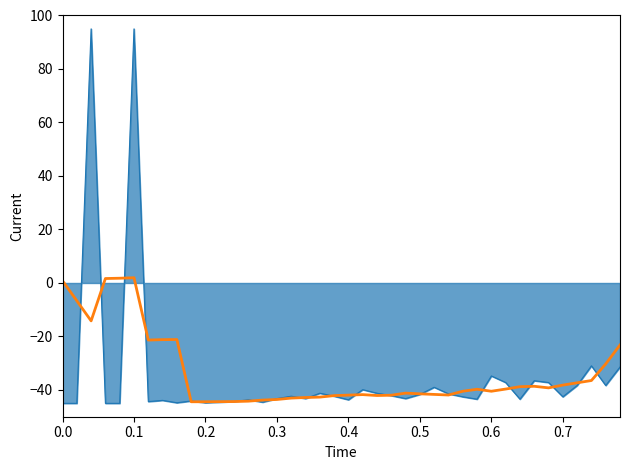

What is the maximum value shown in the chart?

95.0